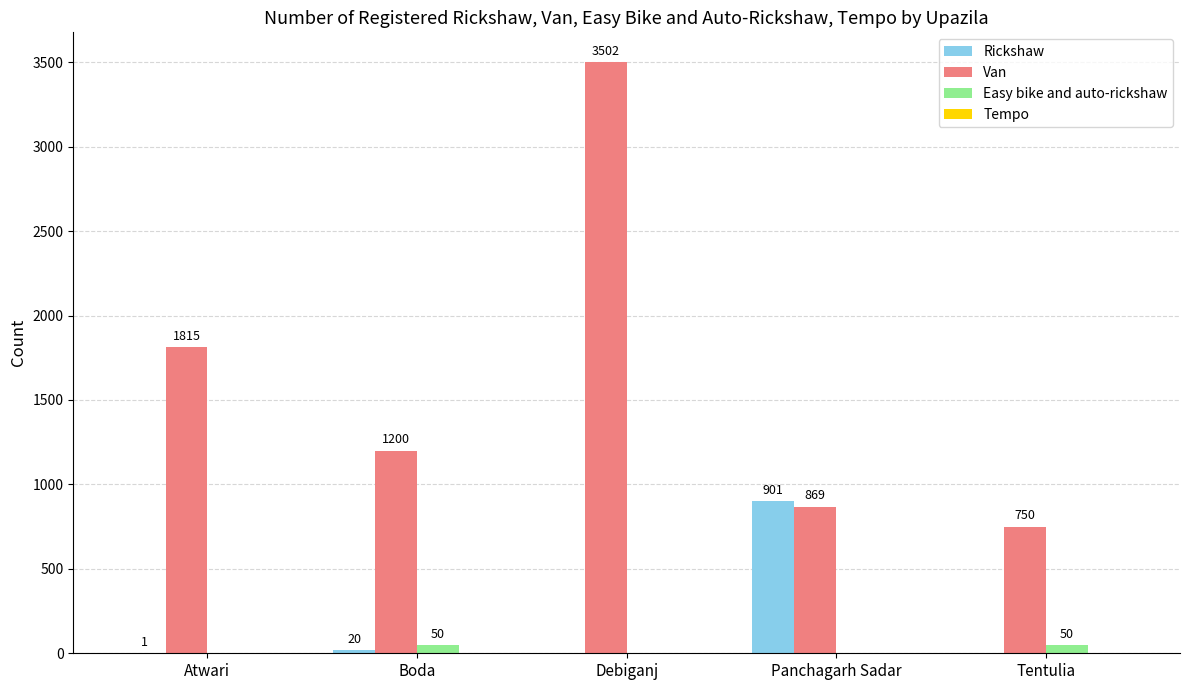

Which category has the highest value across all series?

Debiganj